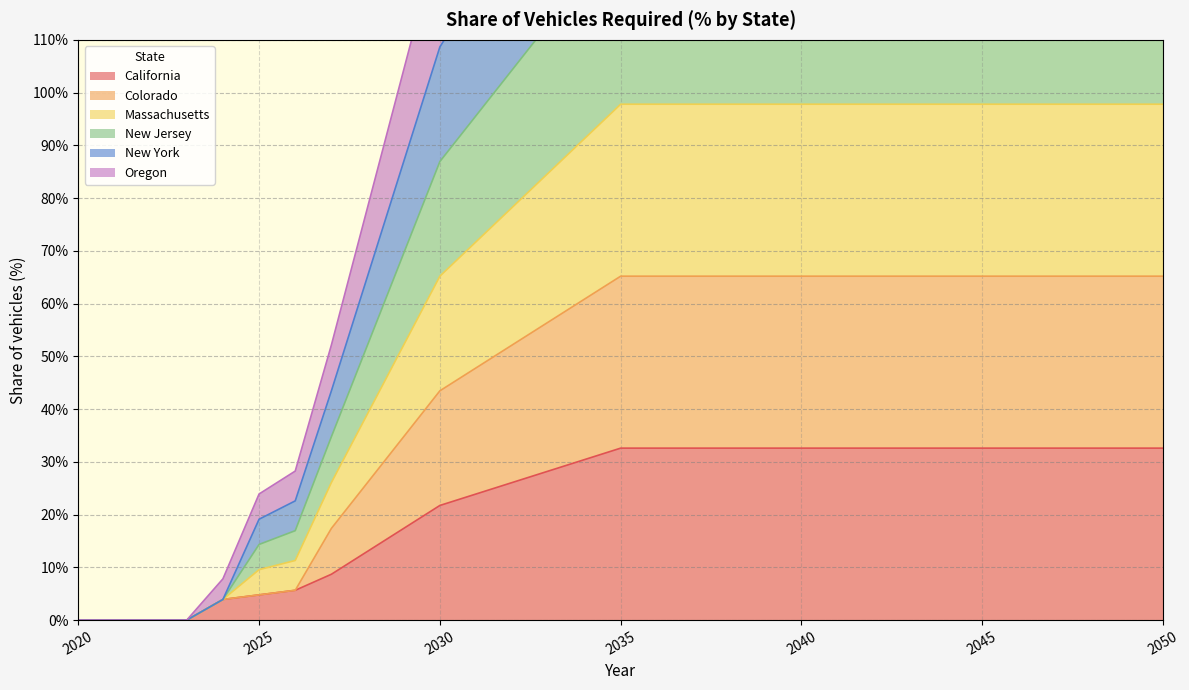

Is it true that California equals 0.0 at 2020?

True